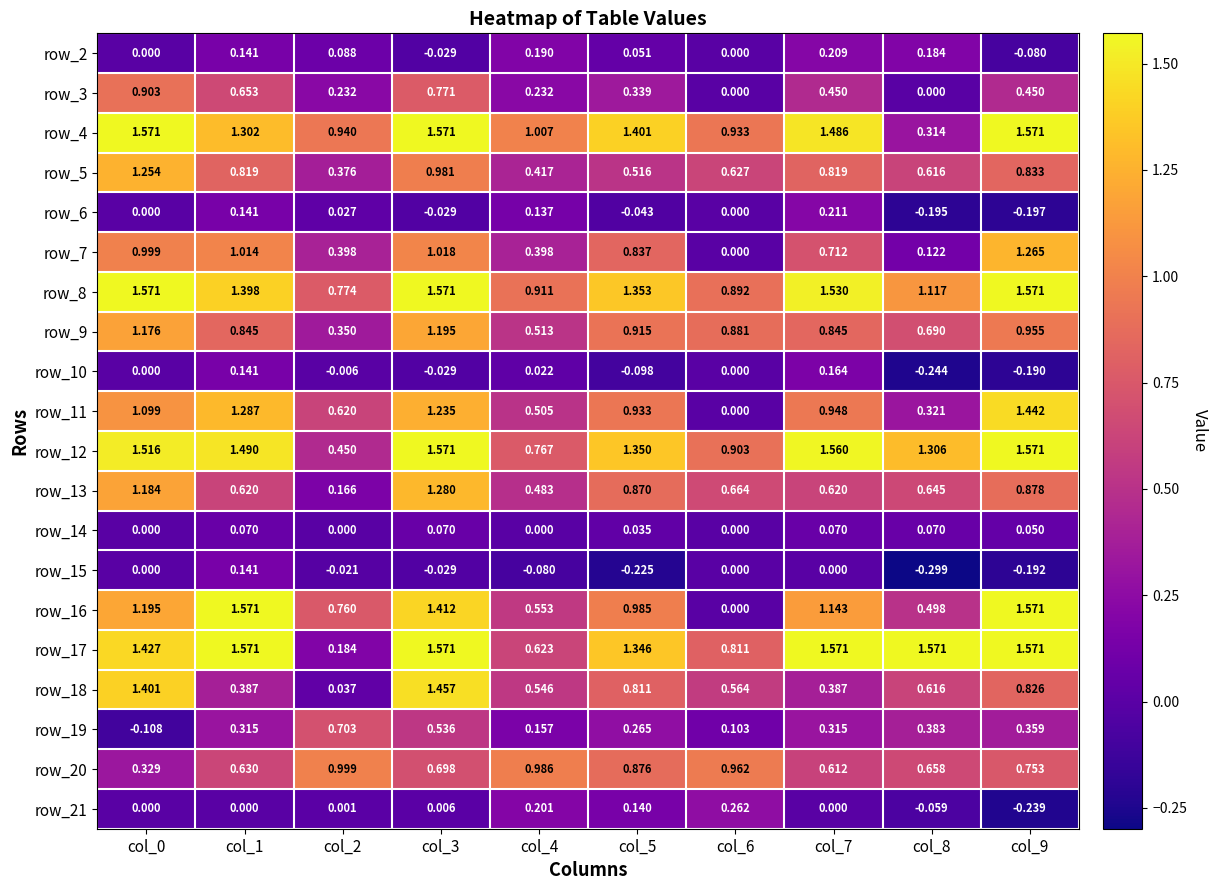

Is the value of row_21 at col_5 greater than the value of row_14 at col_8?

Yes